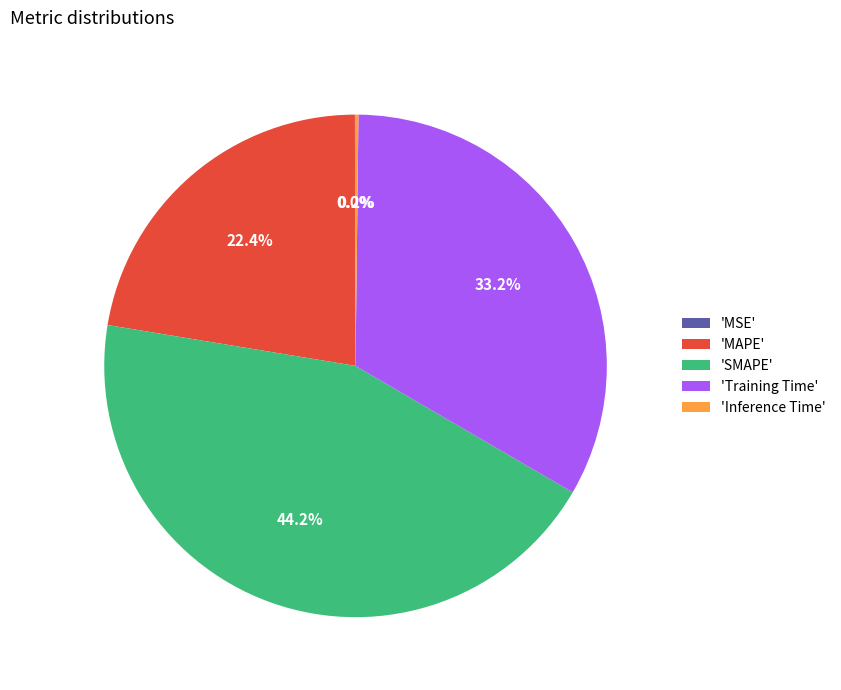

To the nearest percent, what is the average slice percentage?

20%